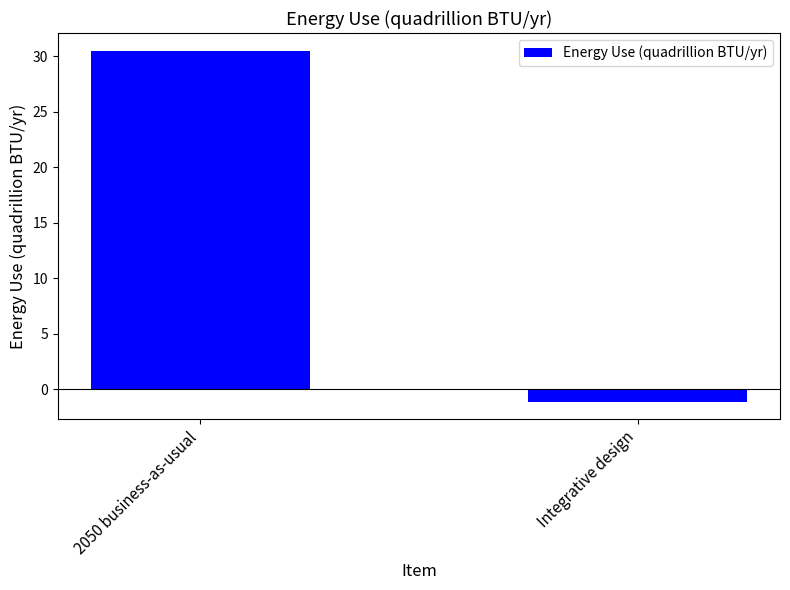

The value at Integrative design is -1.1. True or false?

True